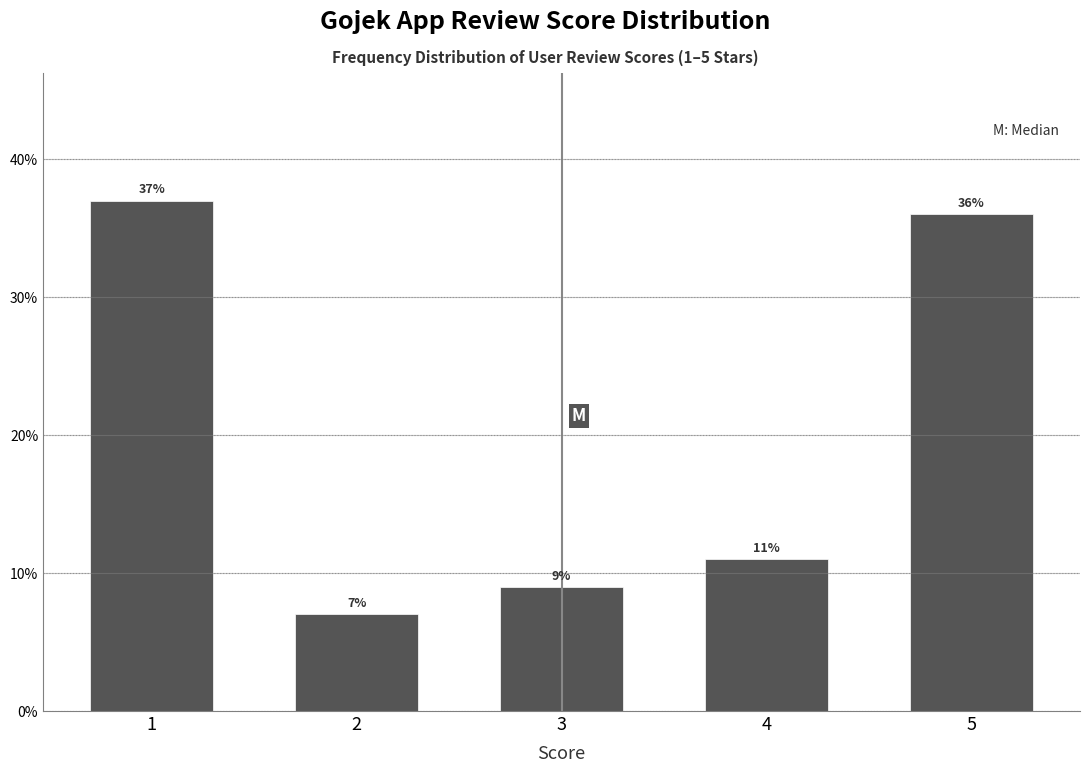

Which range on the x-axis has the tallest bar?

0.5 to 1.5